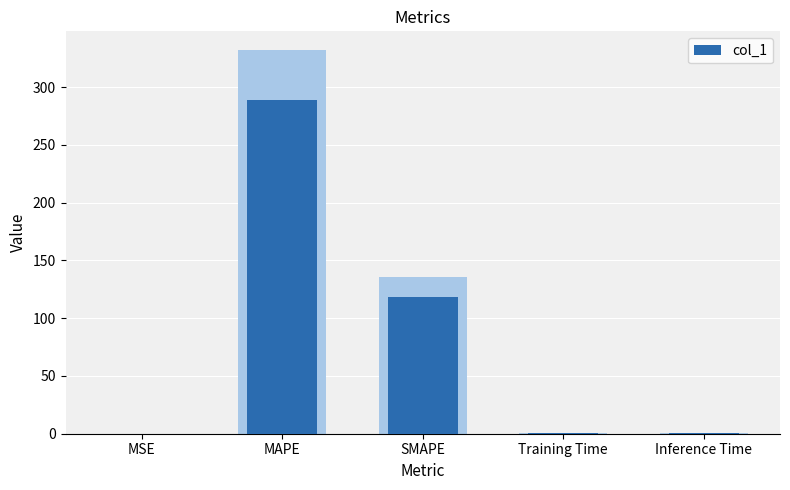

Reading left to right, what are all the values shown in this chart?

MSE=0.1	MAPE=288.5	SMAPE=118.1	Training Time=0.4	Inference Time=0.4